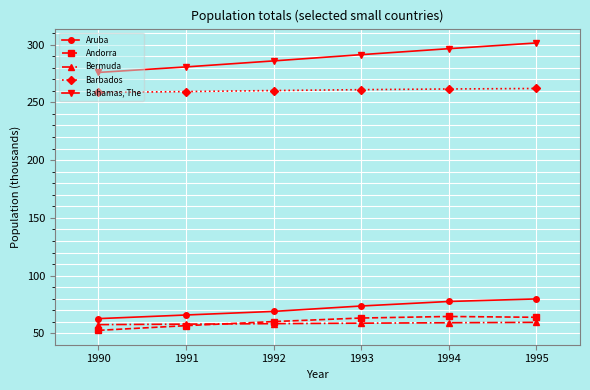

How many series are shown in this chart?

5